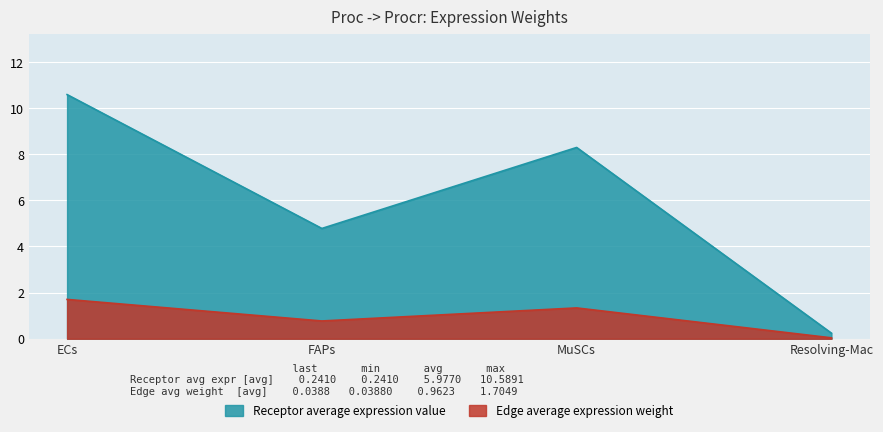

True or false: Receptor total expression value and Receptor average expression value cross at least once.

False